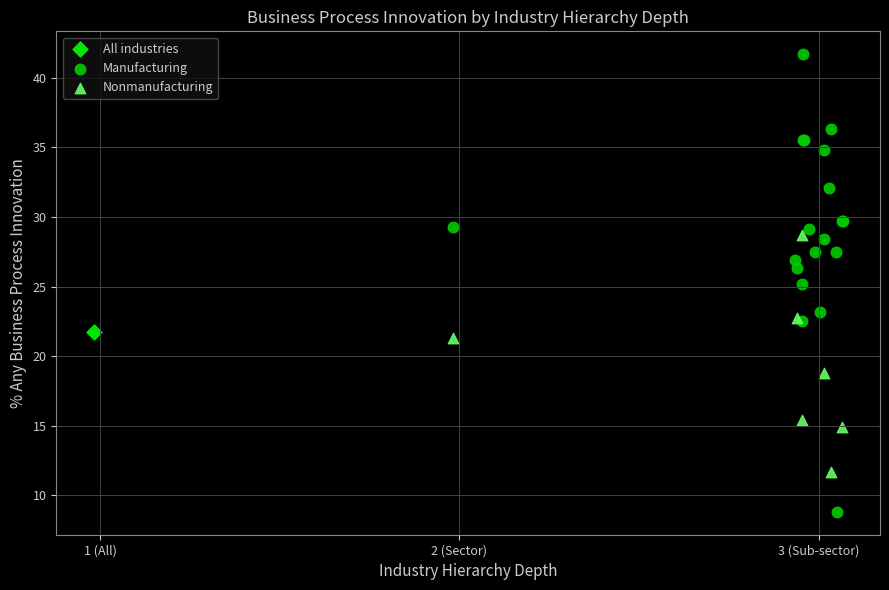

Which series contains the lowest Y value?

Manufacturing